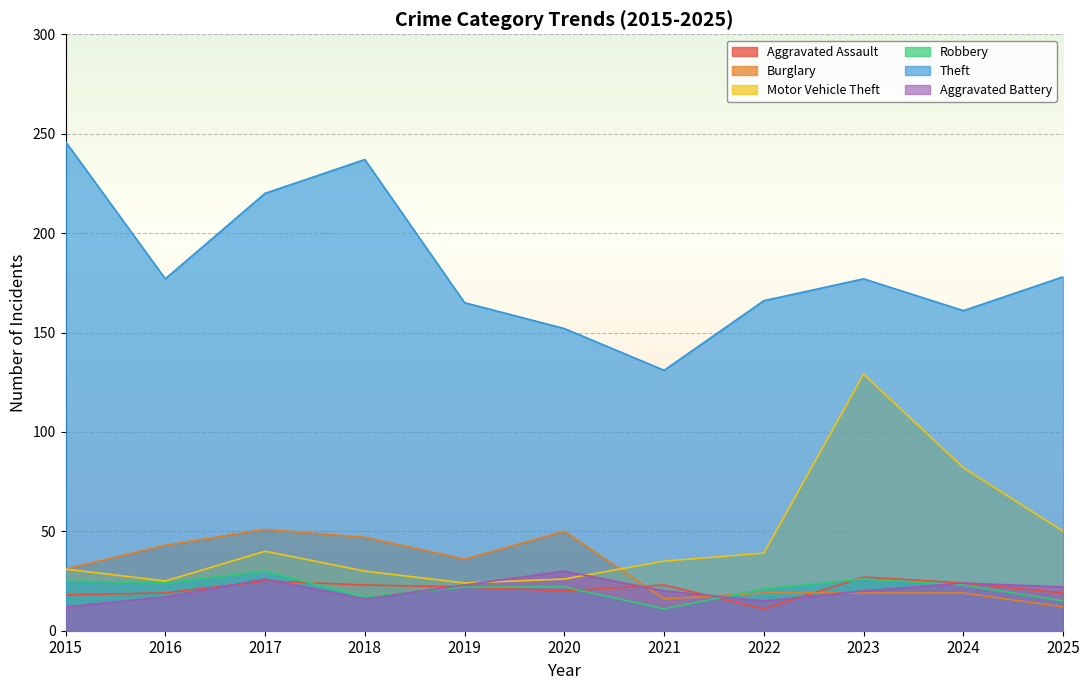

What is the sum of all Aggravated Battery values?

225